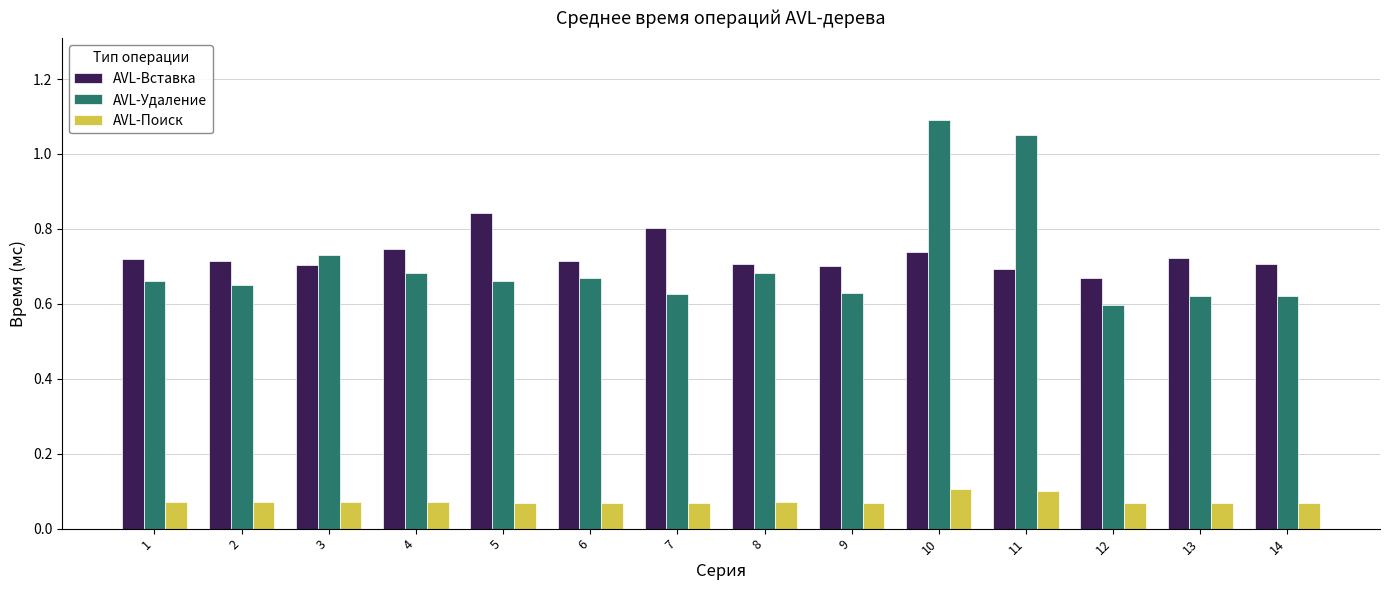

List the series in order of their peak value, highest first.

AVL-Удаление, AVL-Вставка, AVL-Поиск